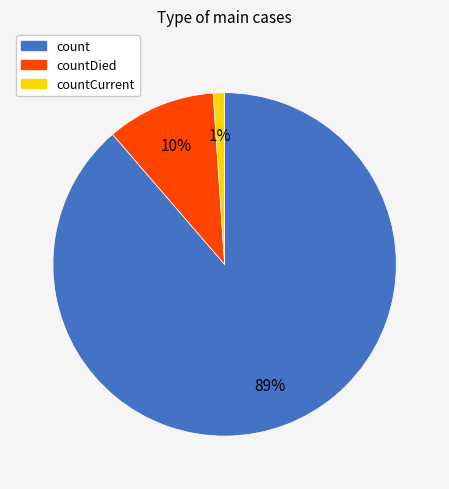

Combined, do count and countDied account for over 50%?

Yes